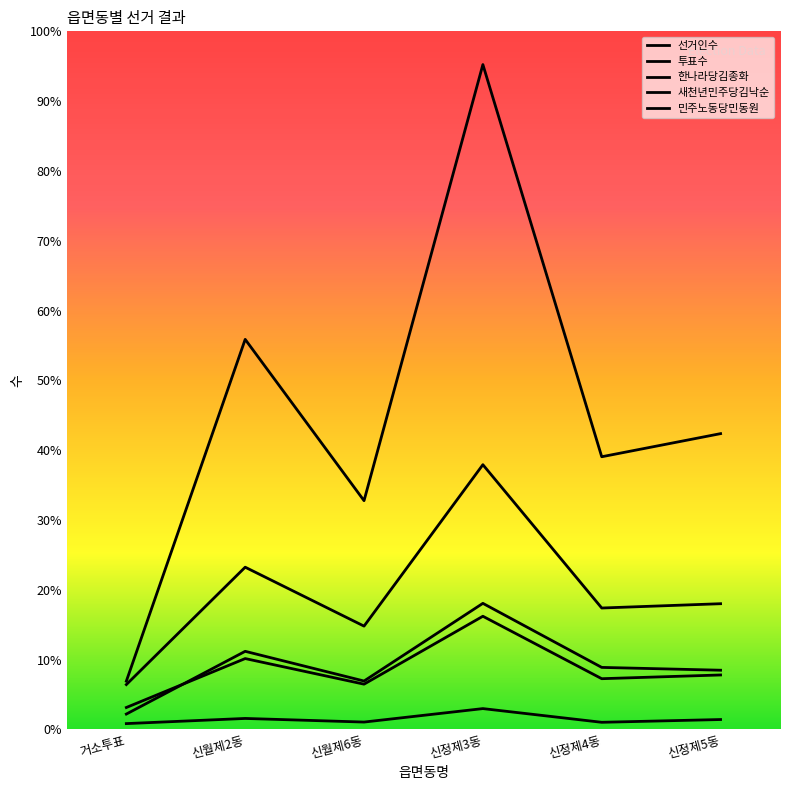

How many values in the 투표수 series are below 5896?

3